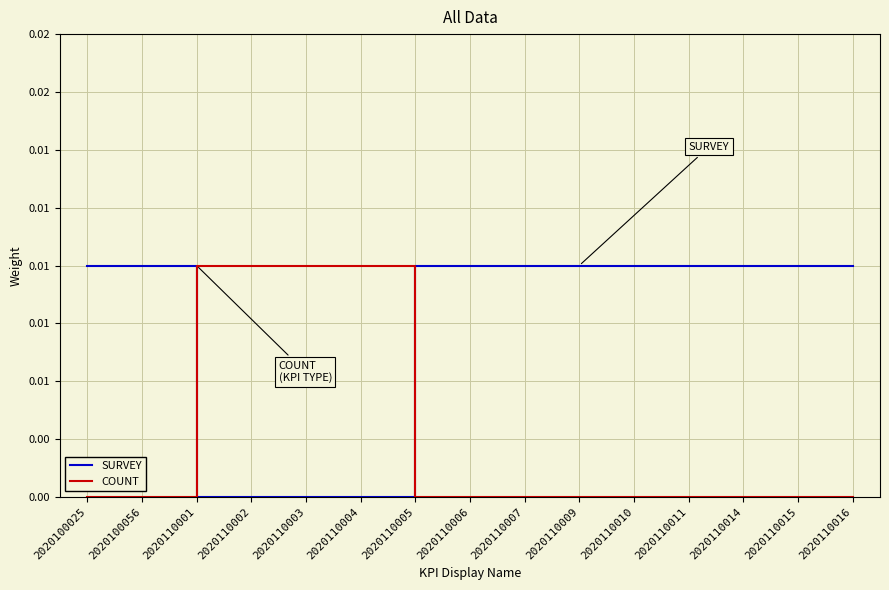

Is this an area chart (filled region under the line)?

No